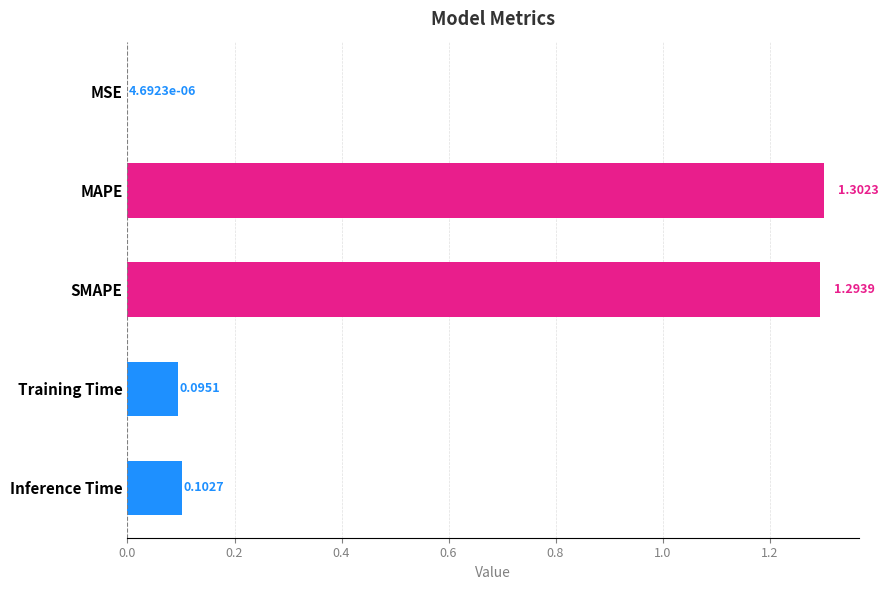

Between SMAPE and MSE, which is larger?

SMAPE